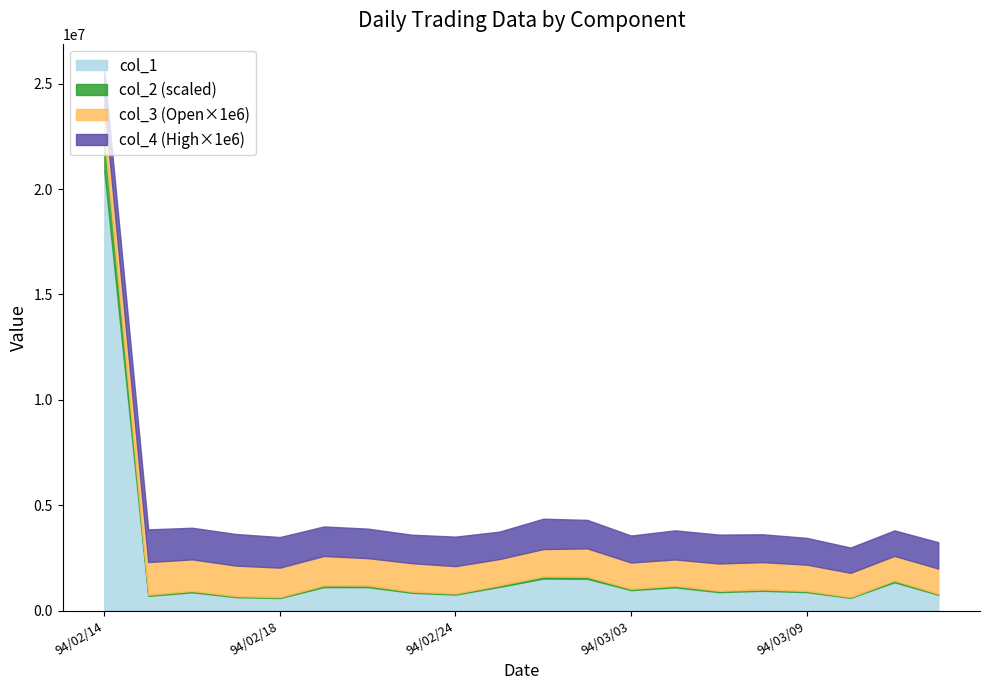

How many lines are shown in the chart?

4